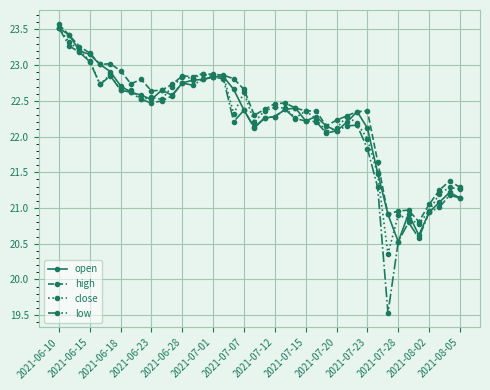

Which series has the widest spread of values?

low